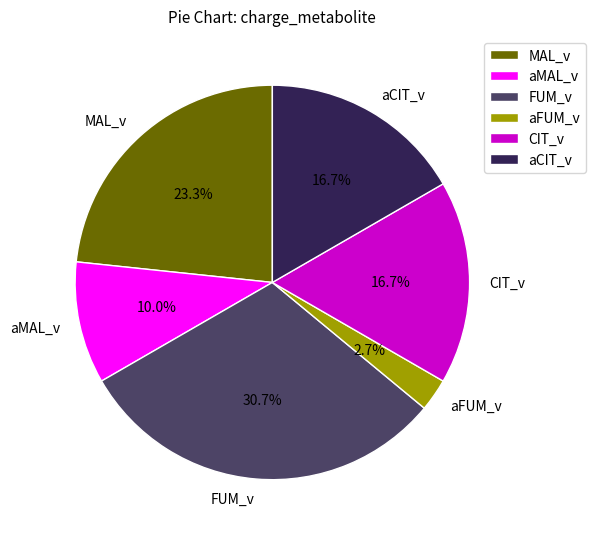

Is there any slice that represents more than half of the pie?

No